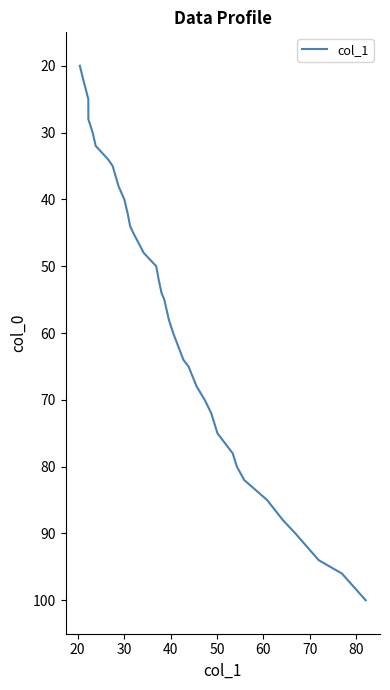

What is the minimum value shown in the chart?

20